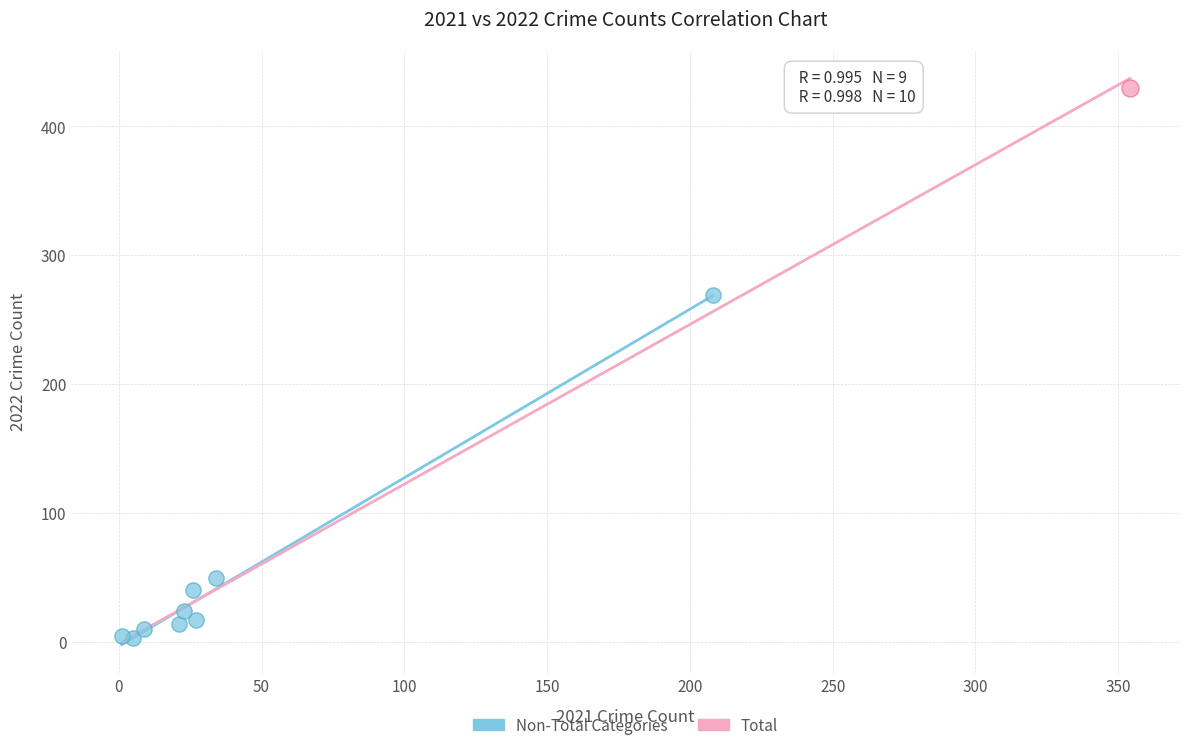

What are all the series names shown in the legend?

Non-Total Categories, Total